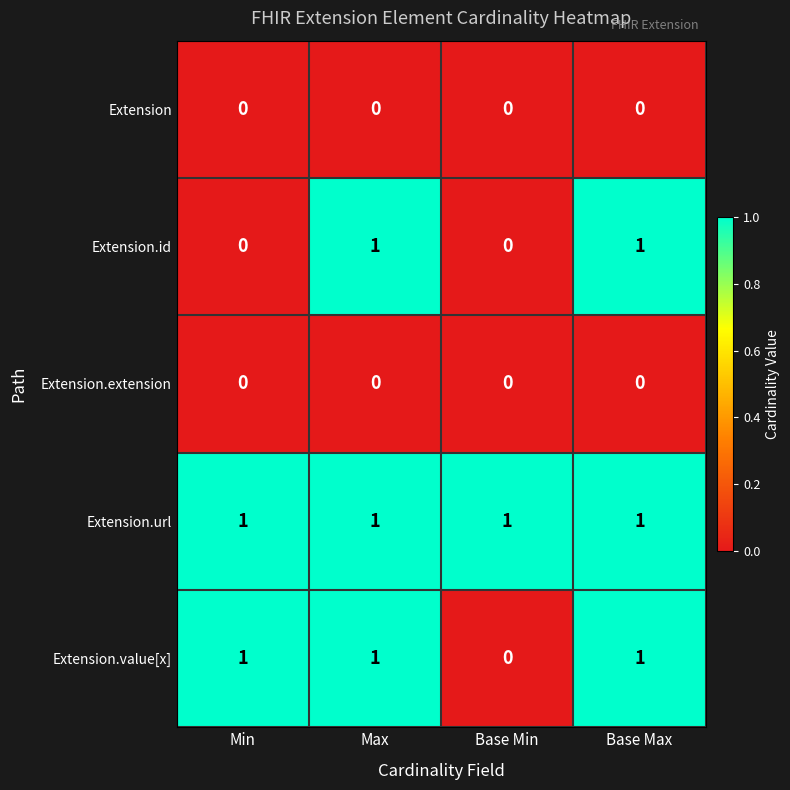

What is the total value across all series at Base Max?

3